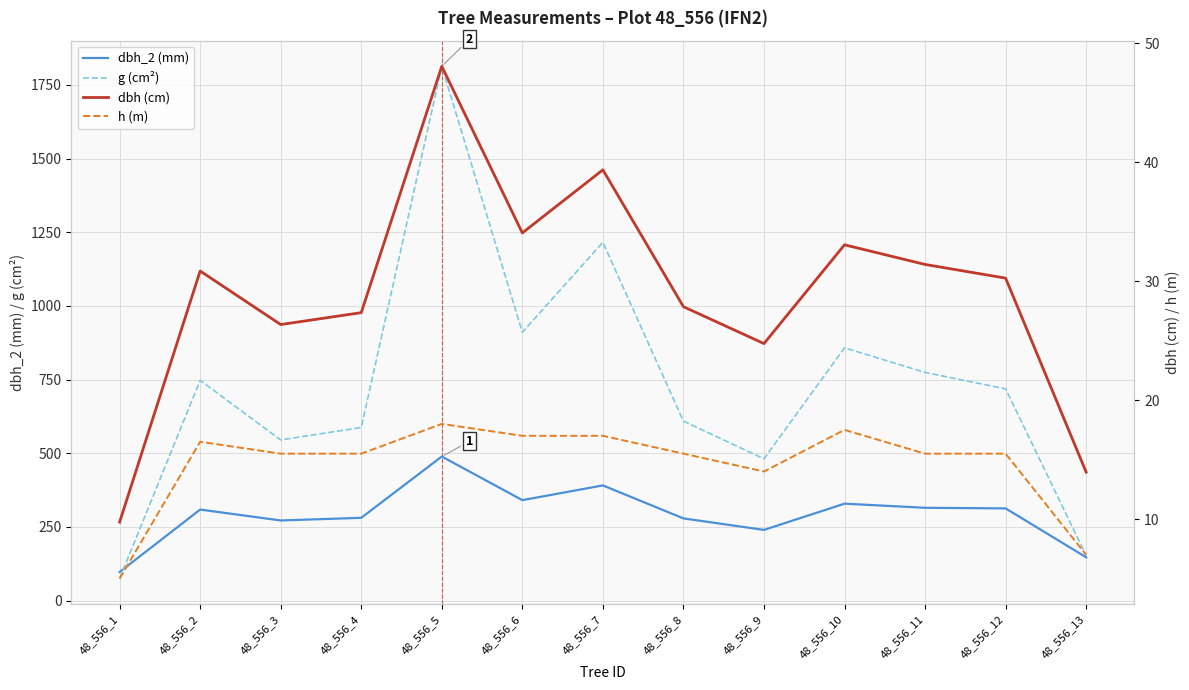

True or false: h (m) and dbh_2 (mm) cross at least once.

False